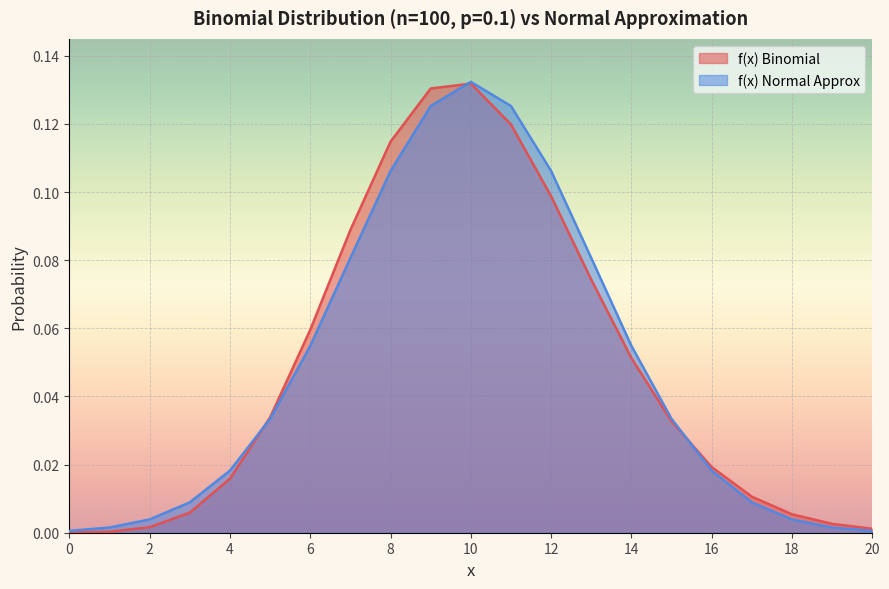

Reading left to right, what are all the values shown in this chart?

f(x) Binomial: 0=0.0	1=0.0	2=0.0	3=0.0	4=0.0	5=0.0	6=0.1	7=0.1	8=0.1	9=0.1	10=0.1	11=0.1	12=0.1	13=0.1	14=0.1	15=0.0	16=0.0	17=0.0	18=0.0	19=0.0	20=0.0
f(x) Normal Approx: 0=0.0	1=0.0	2=0.0	3=0.0	4=0.0	5=0.0	6=0.1	7=0.1	8=0.1	9=0.1	10=0.1	11=0.1	12=0.1	13=0.1	14=0.1	15=0.0	16=0.0	17=0.0	18=0.0	19=0.0	20=0.0